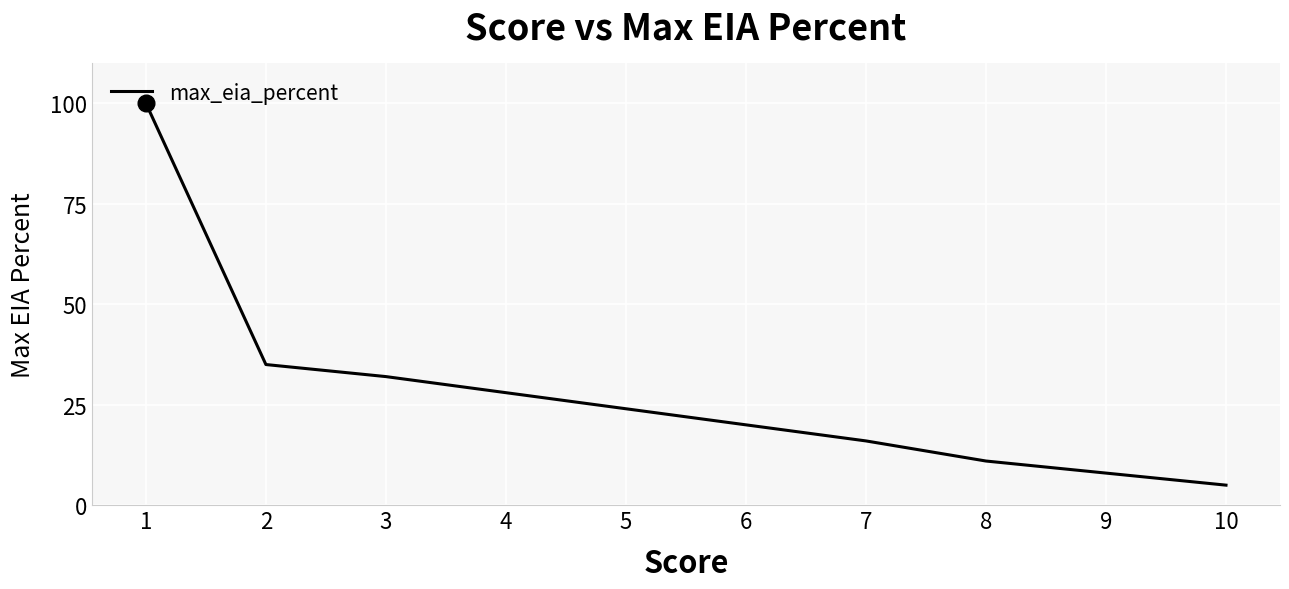

Reading left to right, what are all the values shown in this chart?

10=5	9=8	8=11	7=16	6=20	5=24	4=28	3=32	2=35	1=100